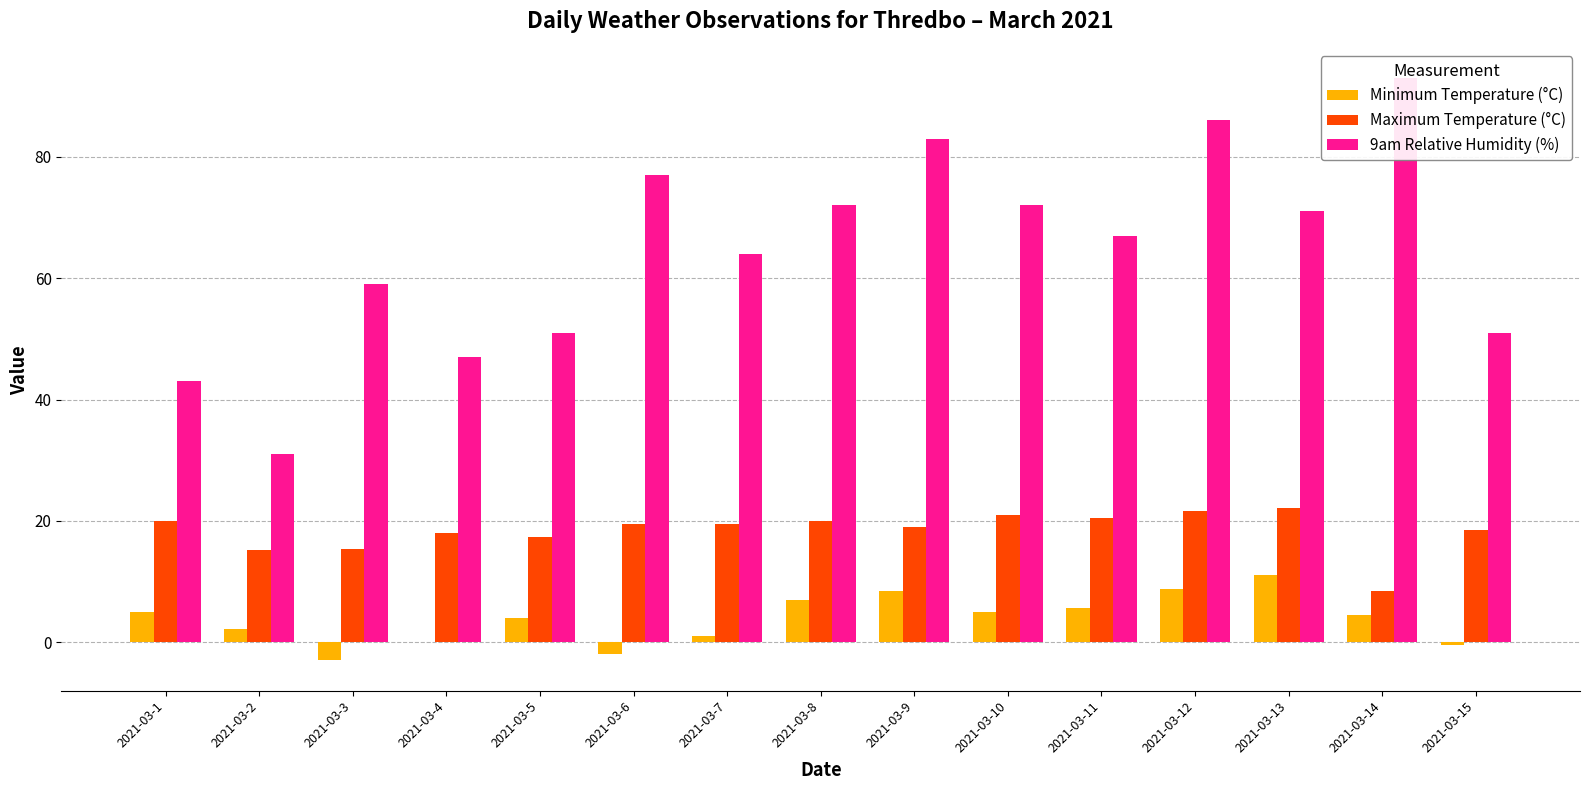

The value of 9am Relative Humidity (%) at 2021-03-12 is 130.0. True or false?

False